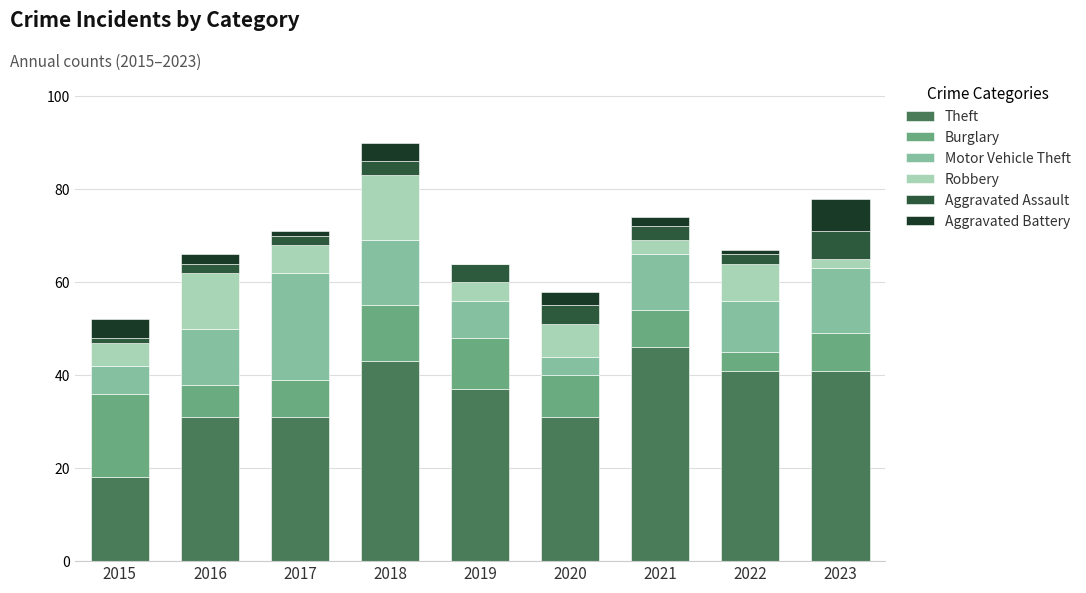

What is the total value across all series at 2020?

58